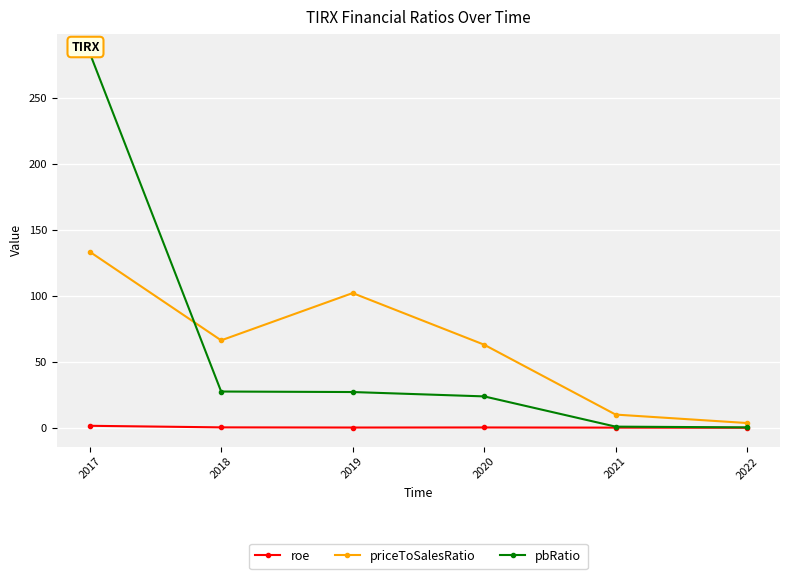

What is the difference between the maximum and second lowest values in the roe series?

1.4